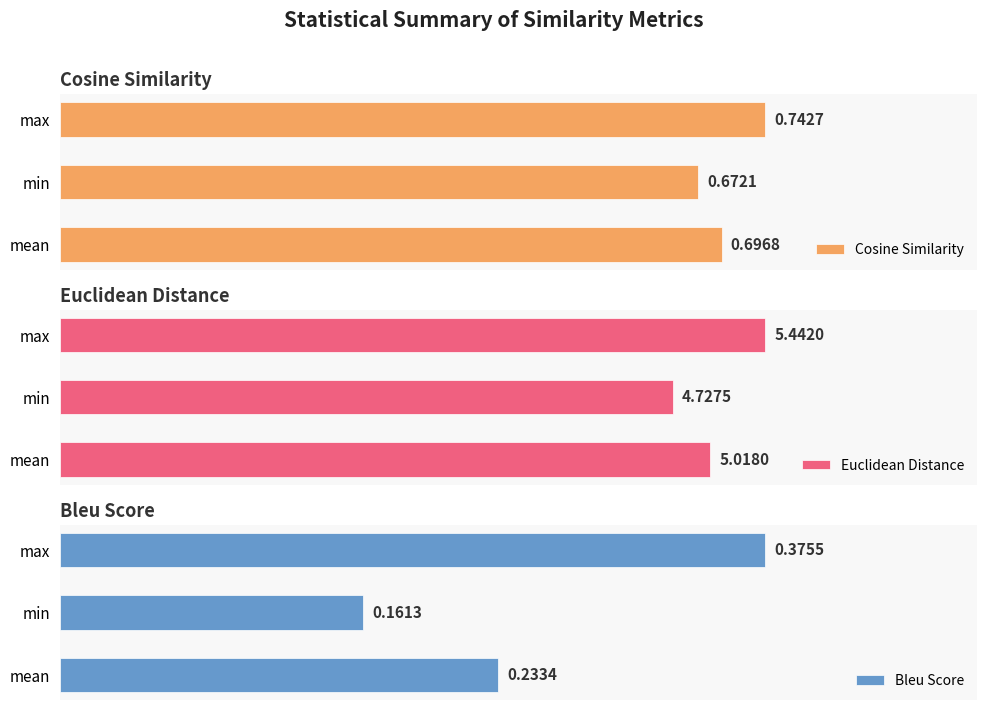

Rank the categories by Cosine Similarity value from lowest to highest.

min, mean, max